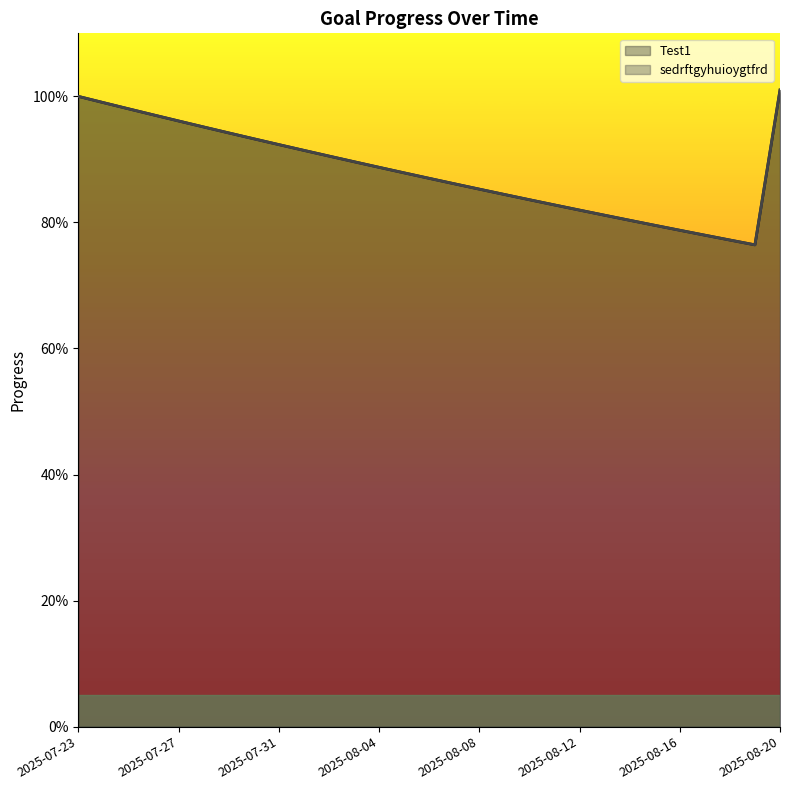

Does the chart display data point markers on the line(s)?

No